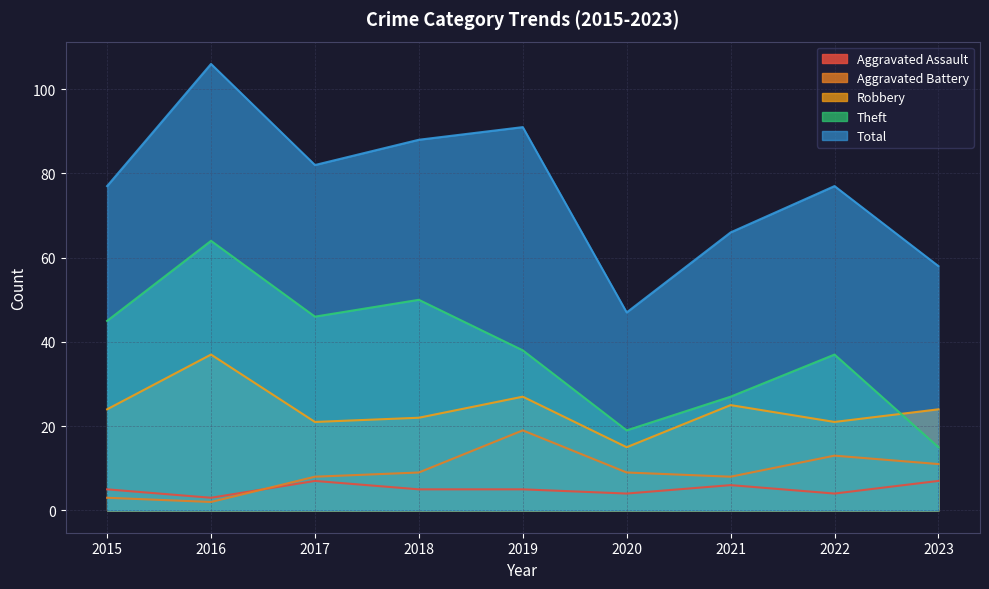

Does the chart have visible grid lines?

Yes